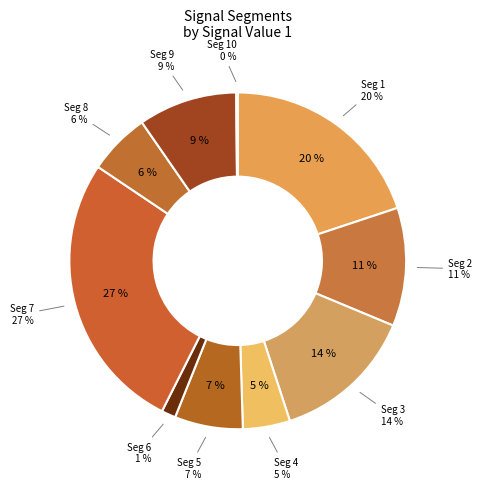

True or false: signal segment 1 accounts for 20% of the total.

True